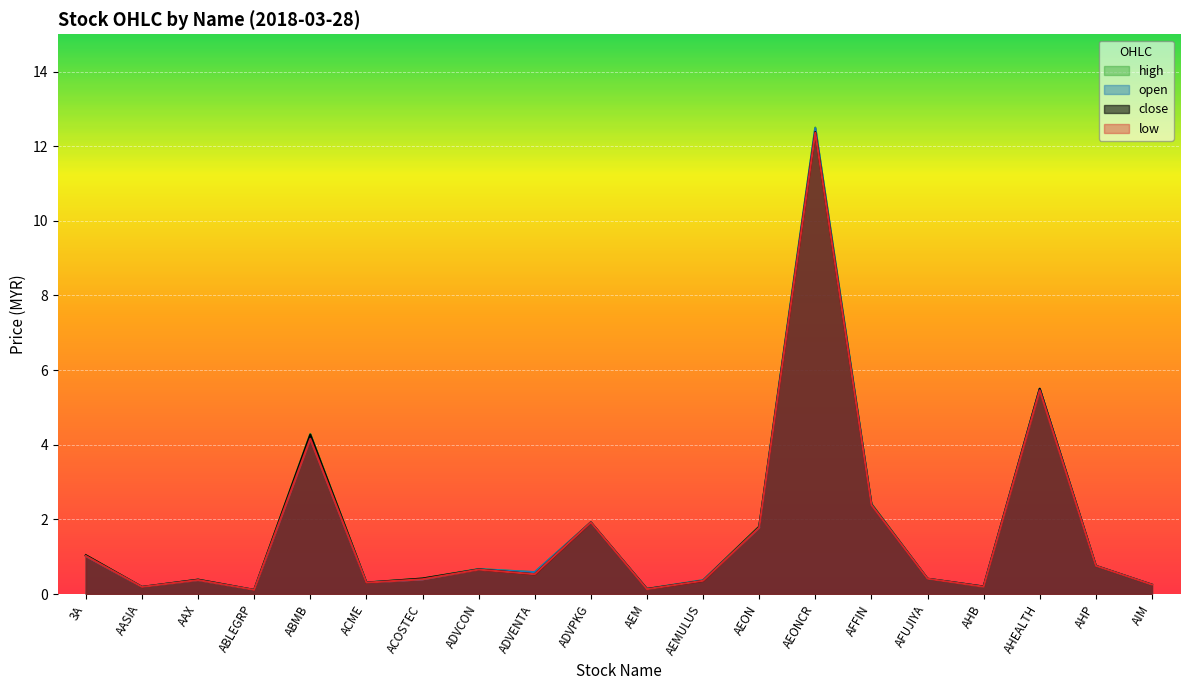

At which label is close closest to 6?

AHEALTH